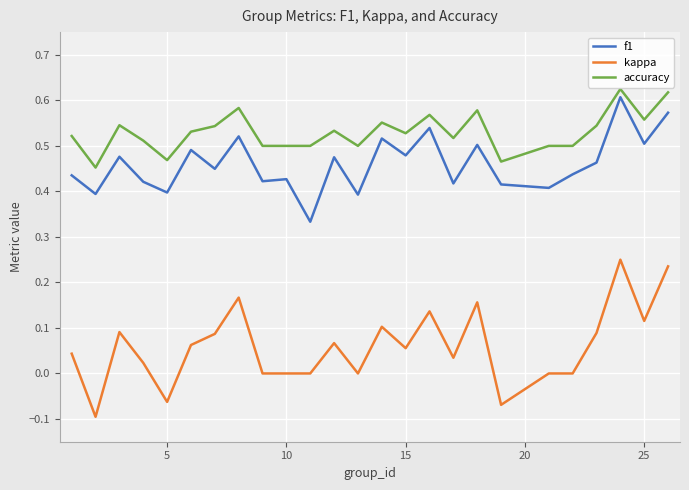

List the series in order of their peak value, lowest first.

kappa, f1, accuracy